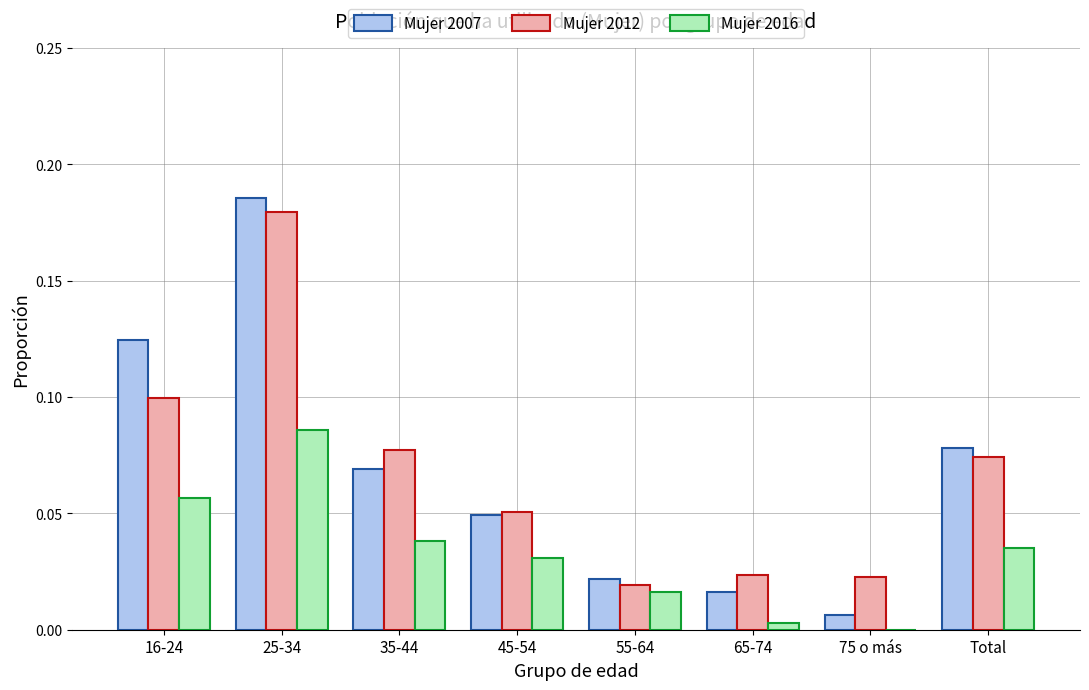

At which category does the chart reach its peak across all series?

25-34